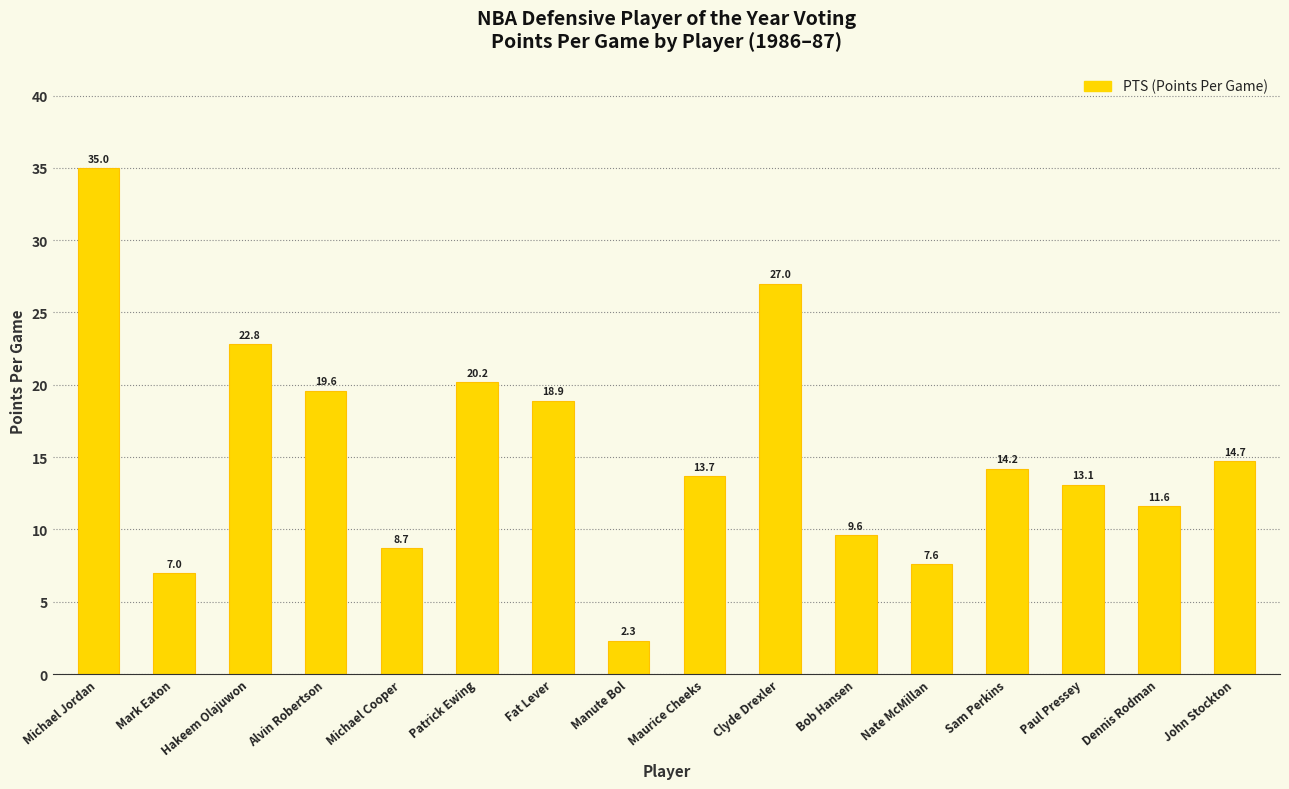

True or false: the data shows 18.9 at Fat Lever.

True